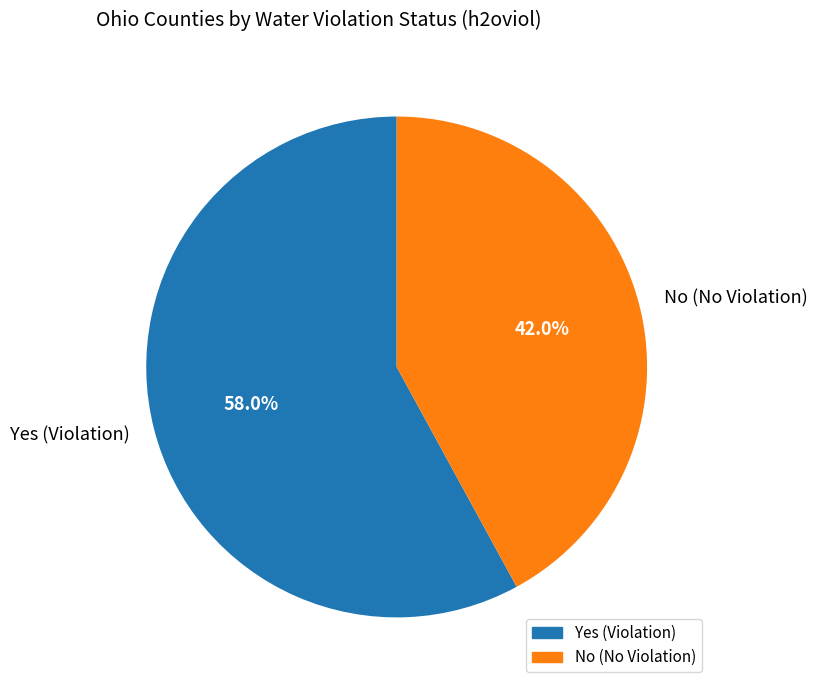

Count the number of slices in the pie.

2